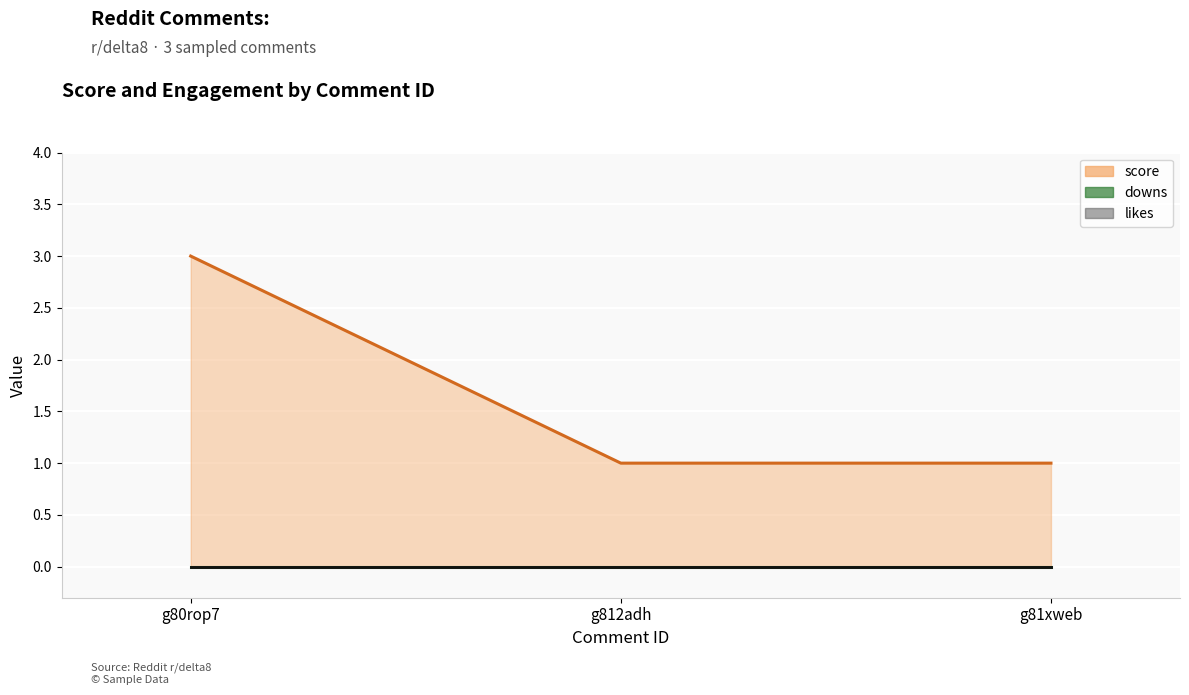

Reading left to right, extract all data points from this chart.

3	1	1